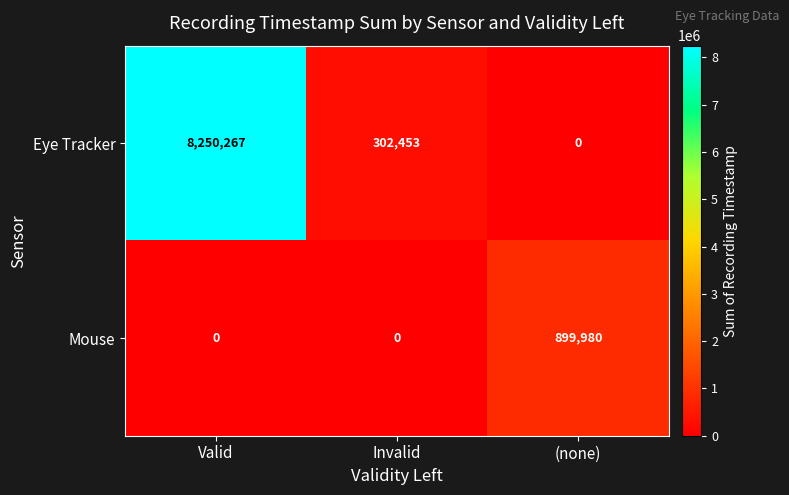

What is the difference between the highest and lowest values at Valid?

8250267